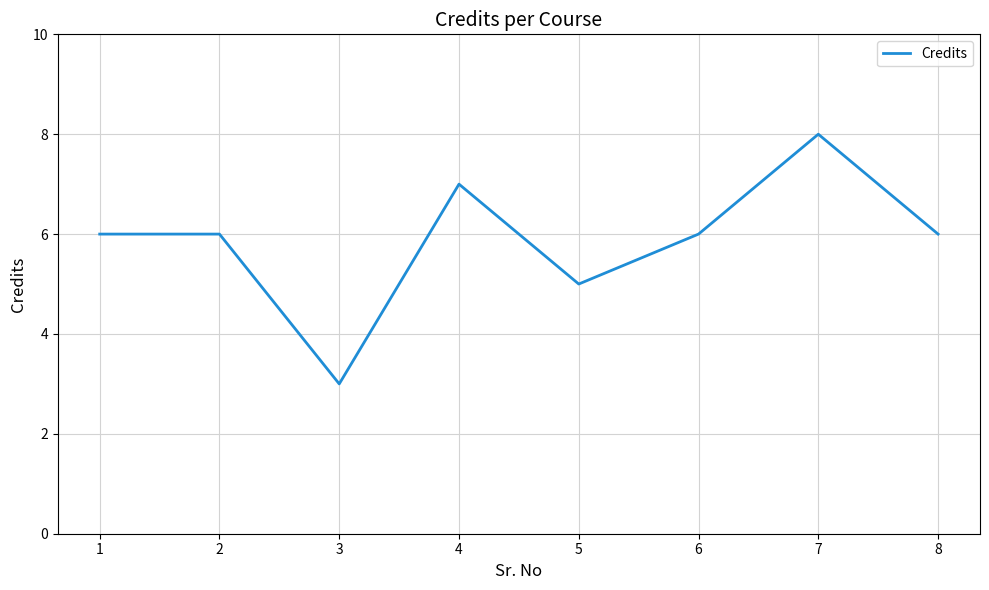

Does the chart have visible grid lines?

Yes